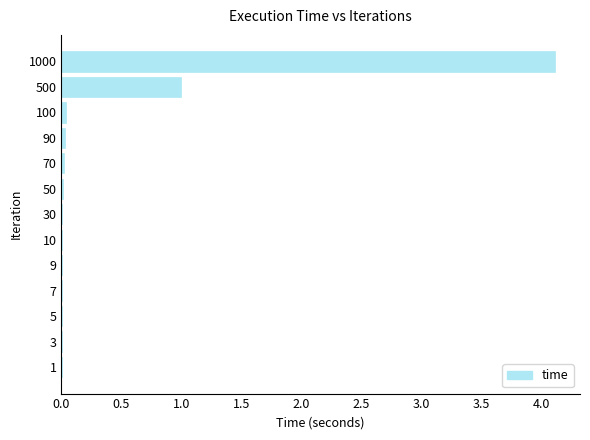

Where is the data nearest to the value 2?

500